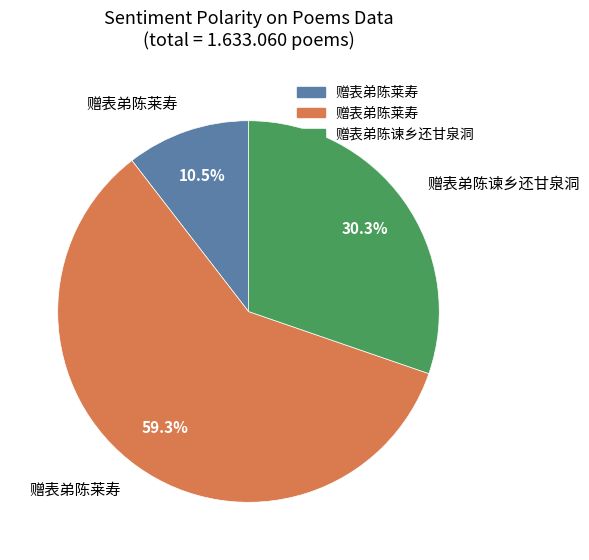

Is there any slice that represents more than half of the pie?

Yes